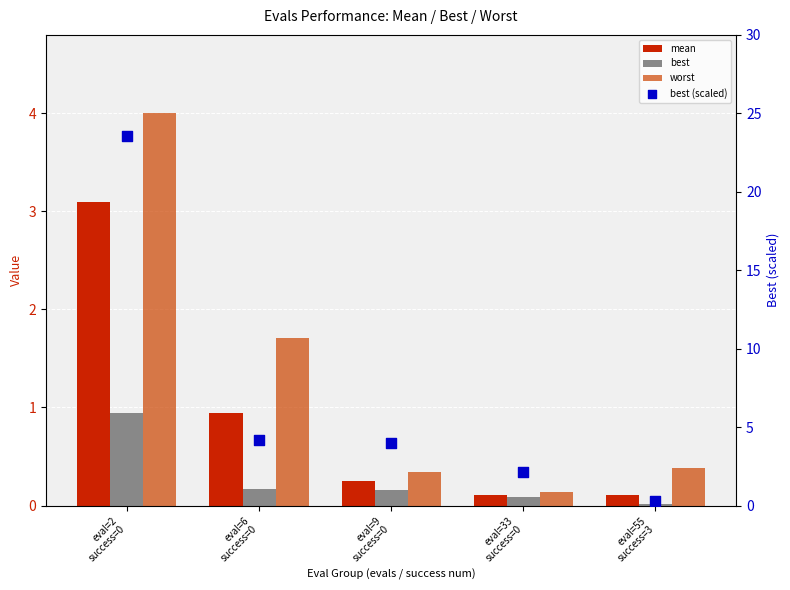

Which series has the largest total across all categories?

best (scaled)